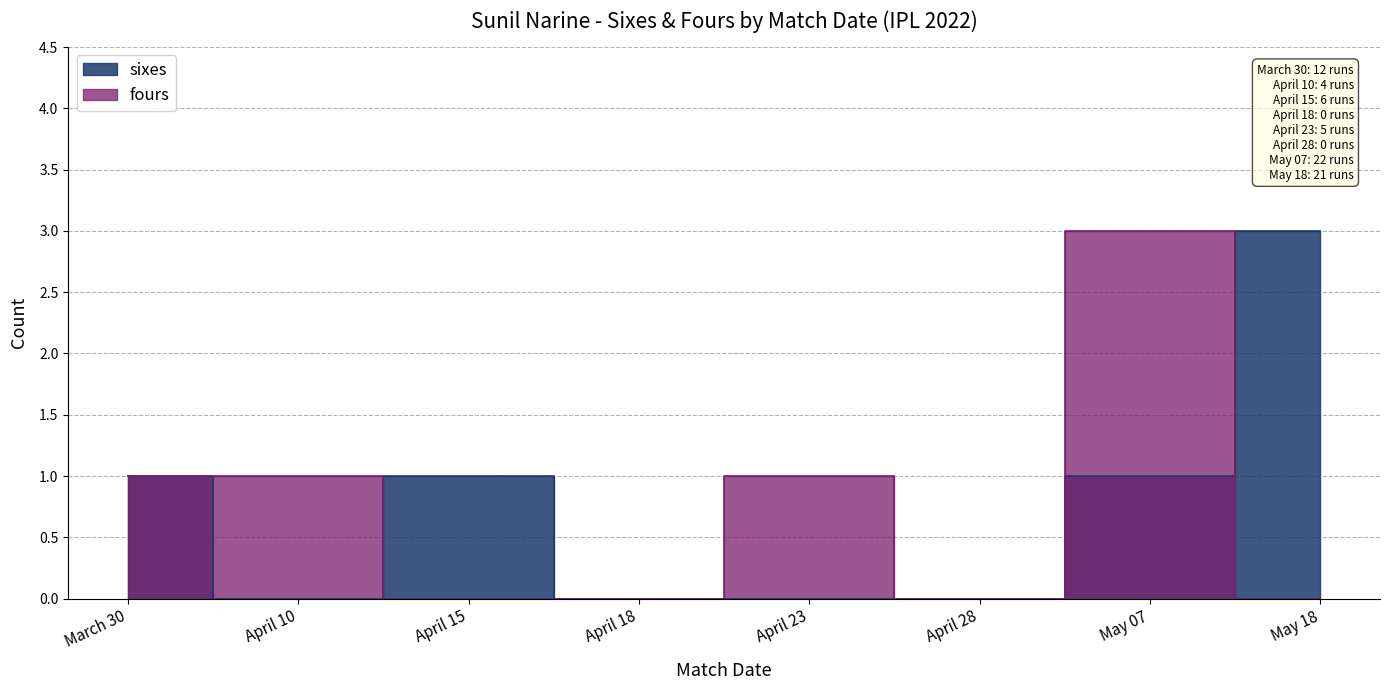

Reading left to right, what are all the values shown in this chart?

sixes: 1	0	1	0	0	0	1	3
fours: 1	1	0	0	1	0	3	0